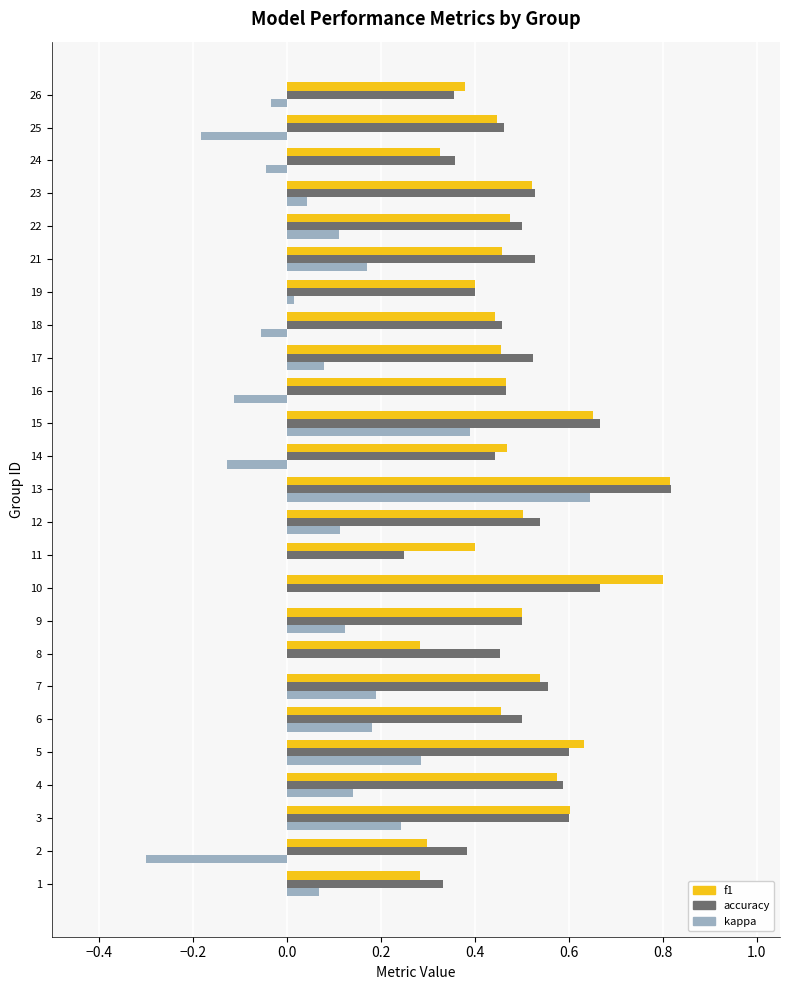

Which series changed the most between 9 and 26?

kappa